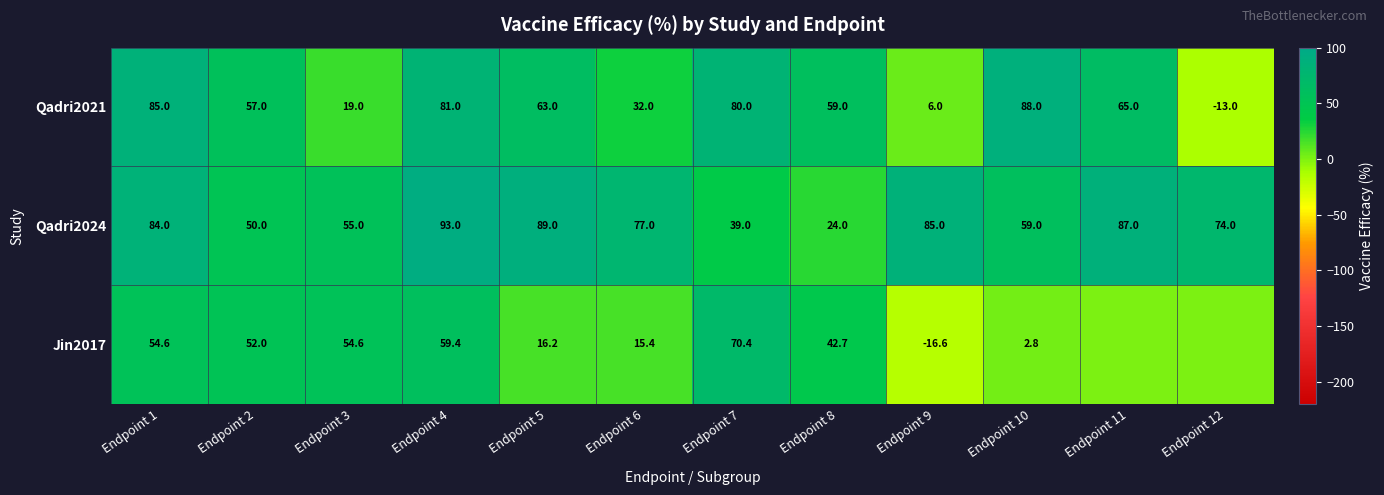

At how many categories does at least one series exceed 74?

8